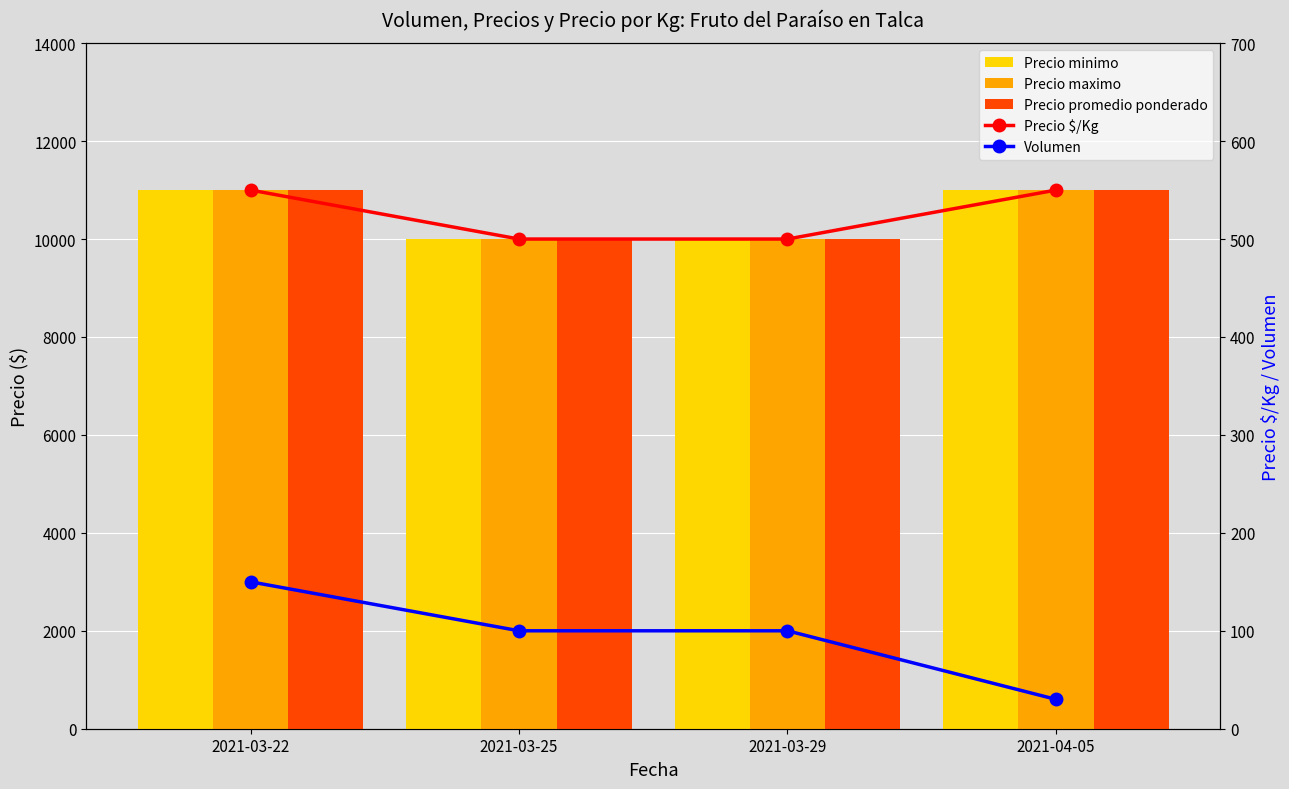

What are all the series names shown in the legend?

Precio minimo, Precio maximo, Precio promedio ponderado, Precio $/Kg, Volumen